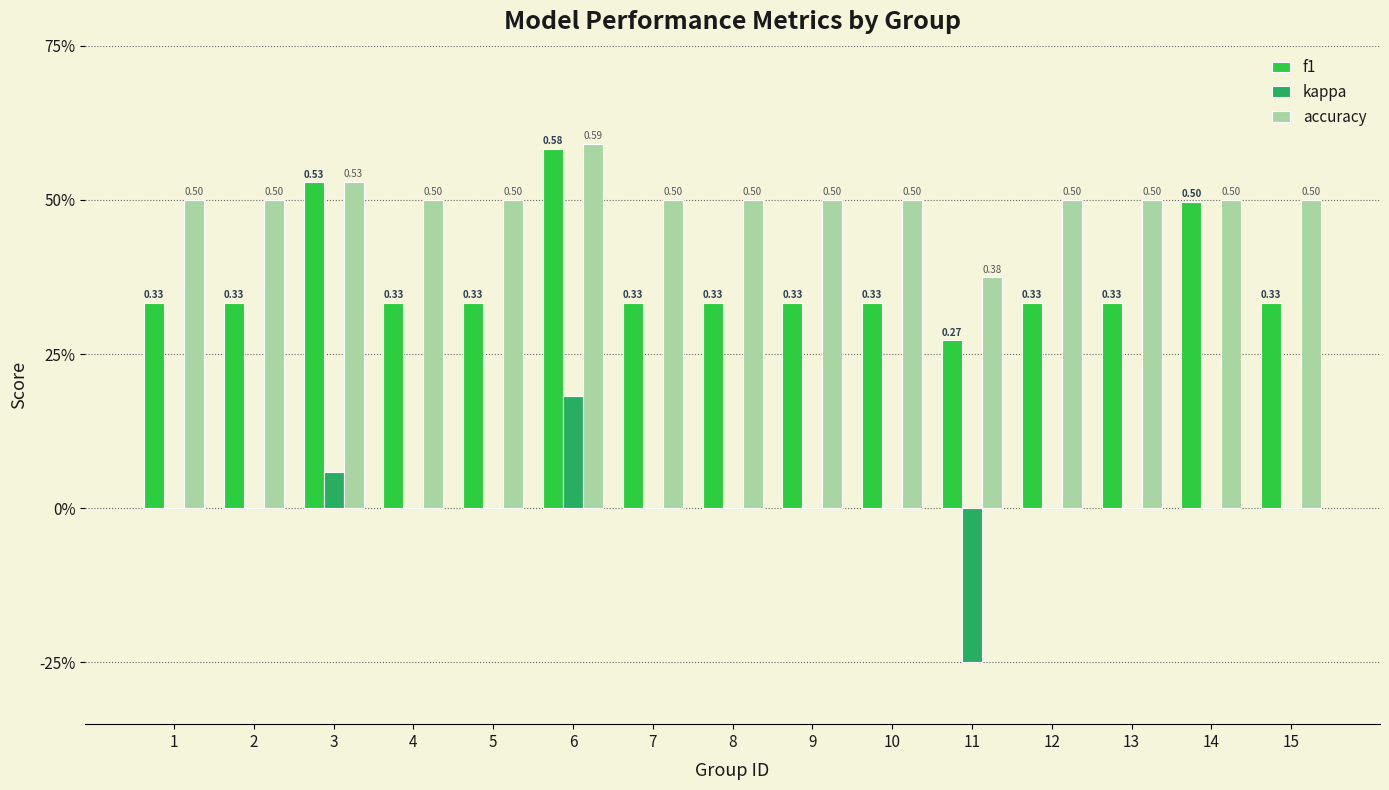

What are all the series names shown in the legend?

f1, kappa, accuracy